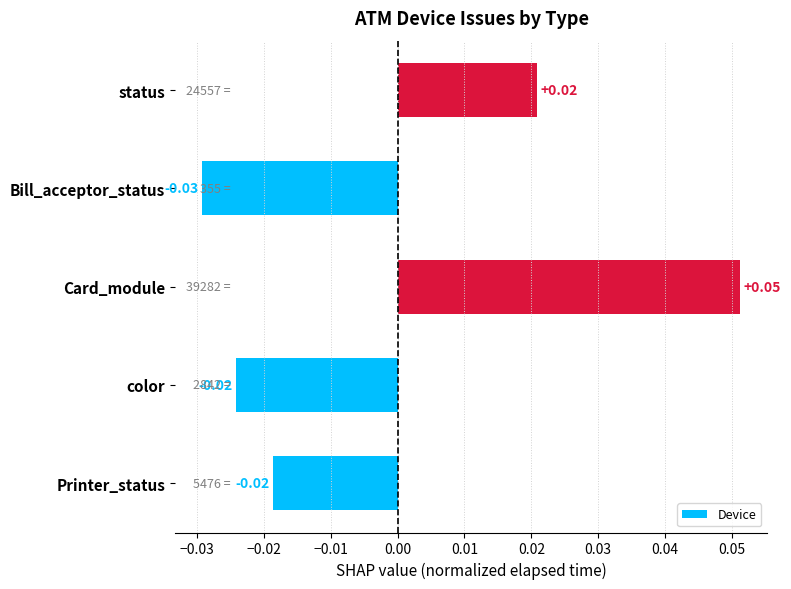

Which category has the lowest value across all series?

Bill_acceptor_status